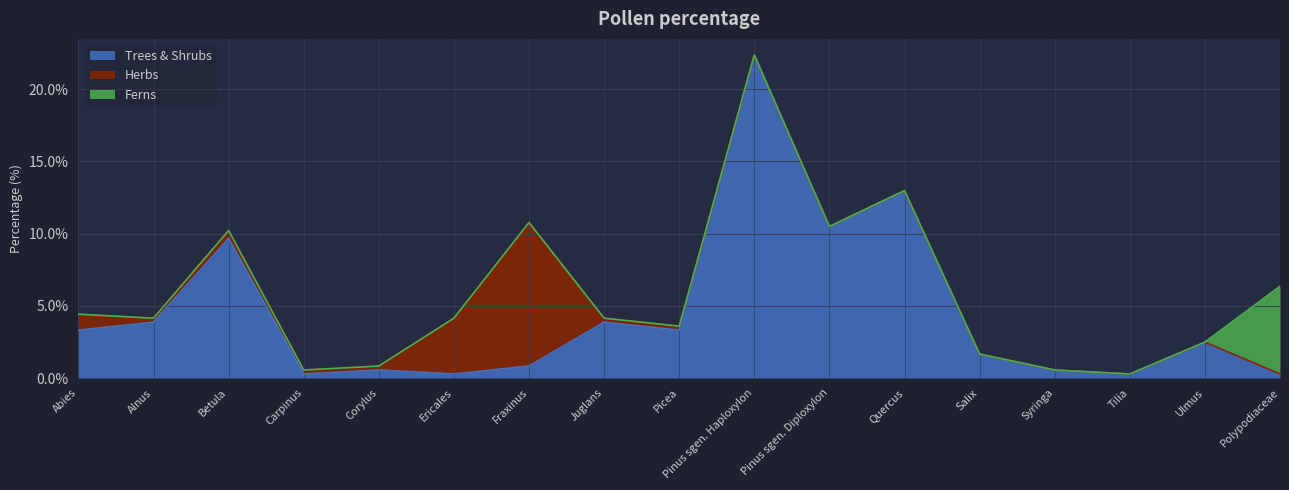

At Juglans, list the series in order from largest to smallest.

Trees & Shrubs, Herbs, Ferns